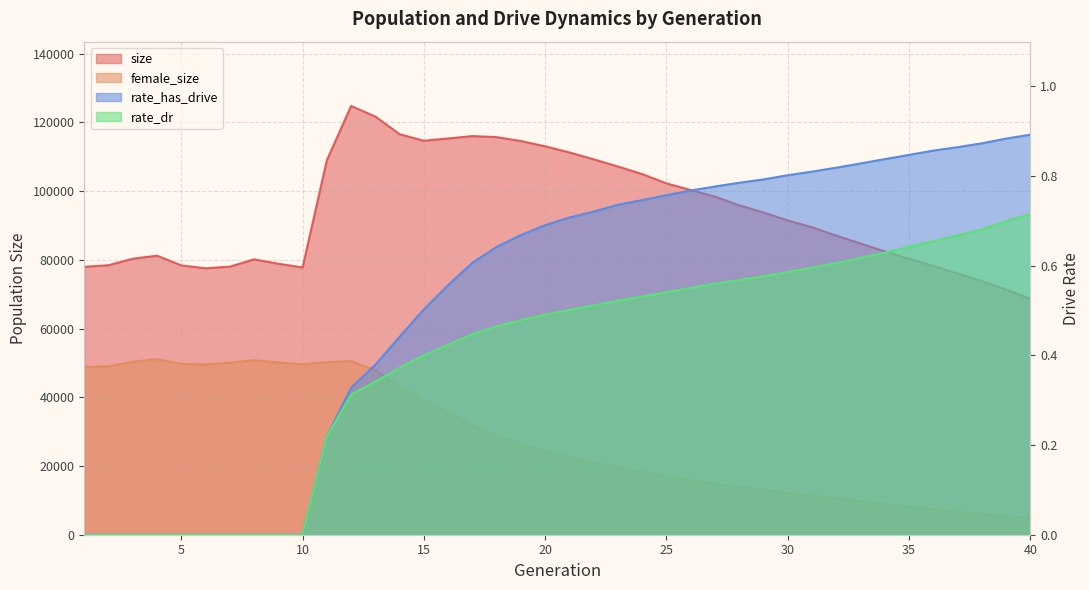

What is the difference between the maximum and minimum values in the rate_dr series?

0.7